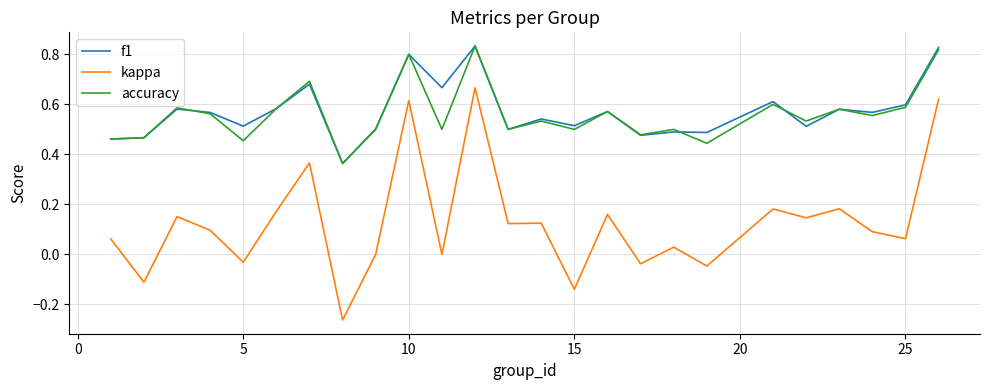

Which series has the largest range (max minus min)?

kappa